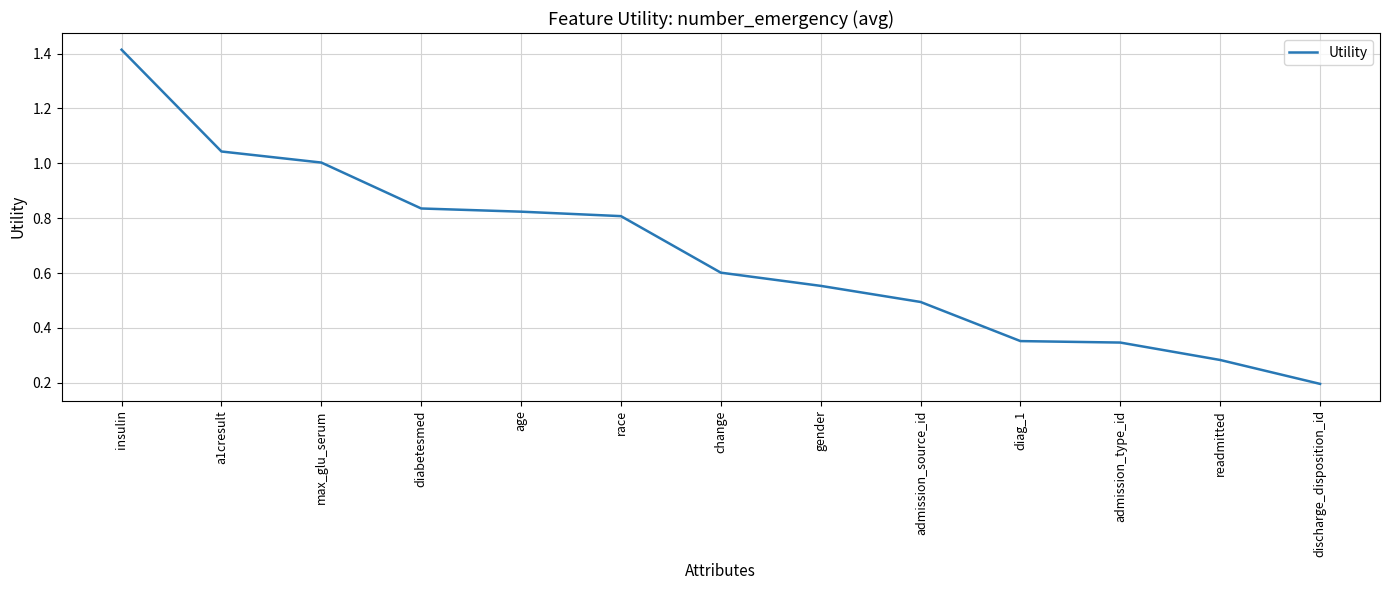

What position from the right is gender?

6